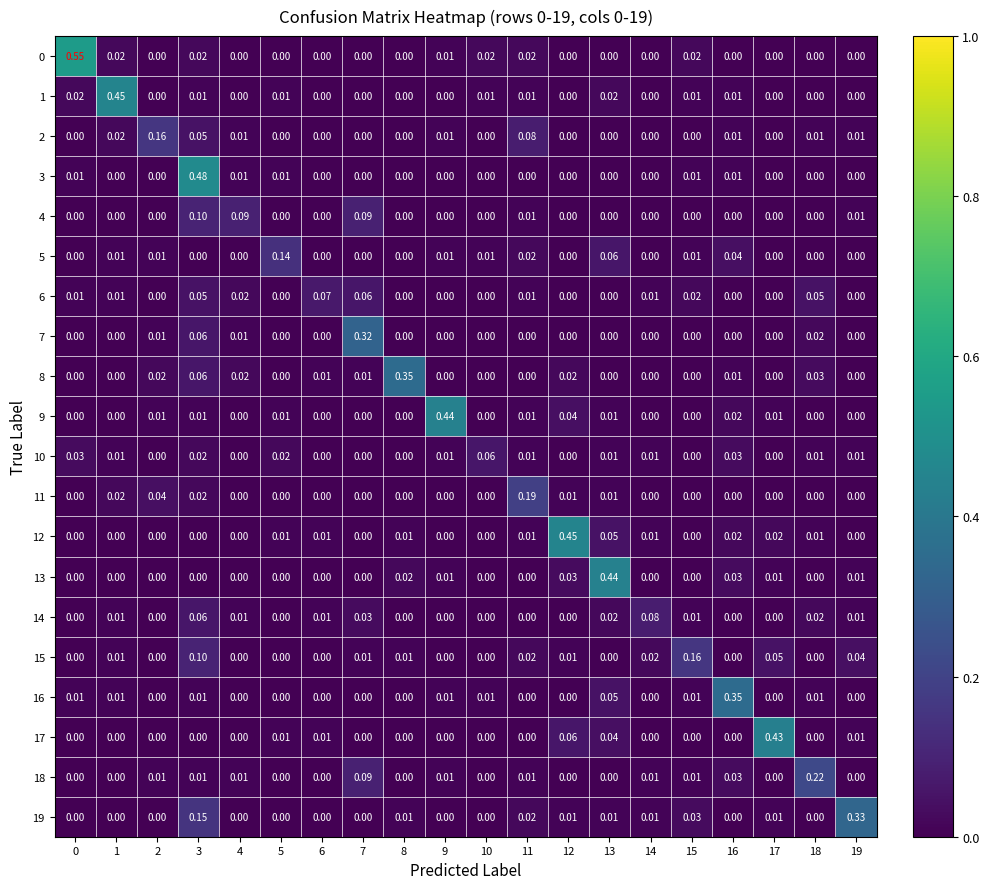

At how many categories does at least one series exceed 0?

20